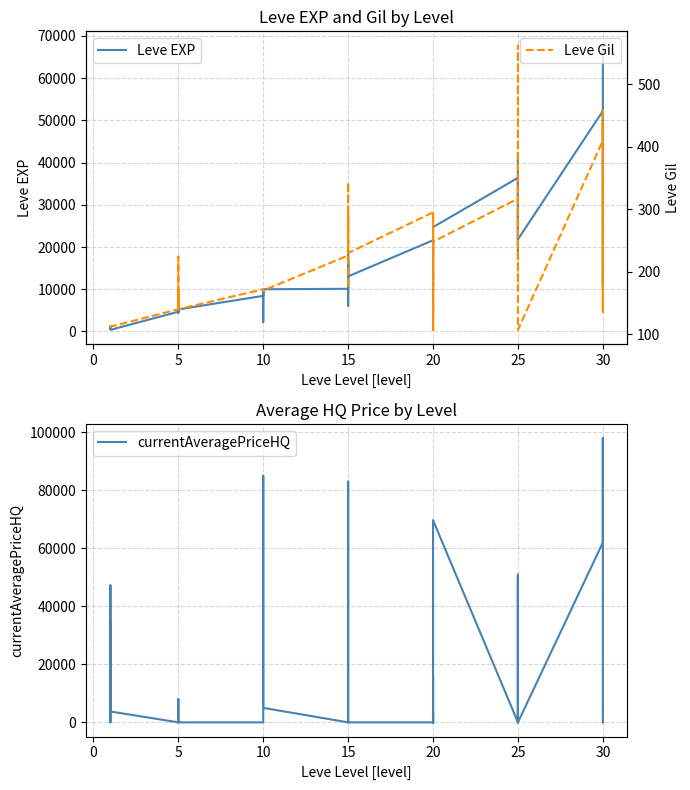

True or false: currentAveragePriceHQ has more than 0 points higher than both neighbors.

True